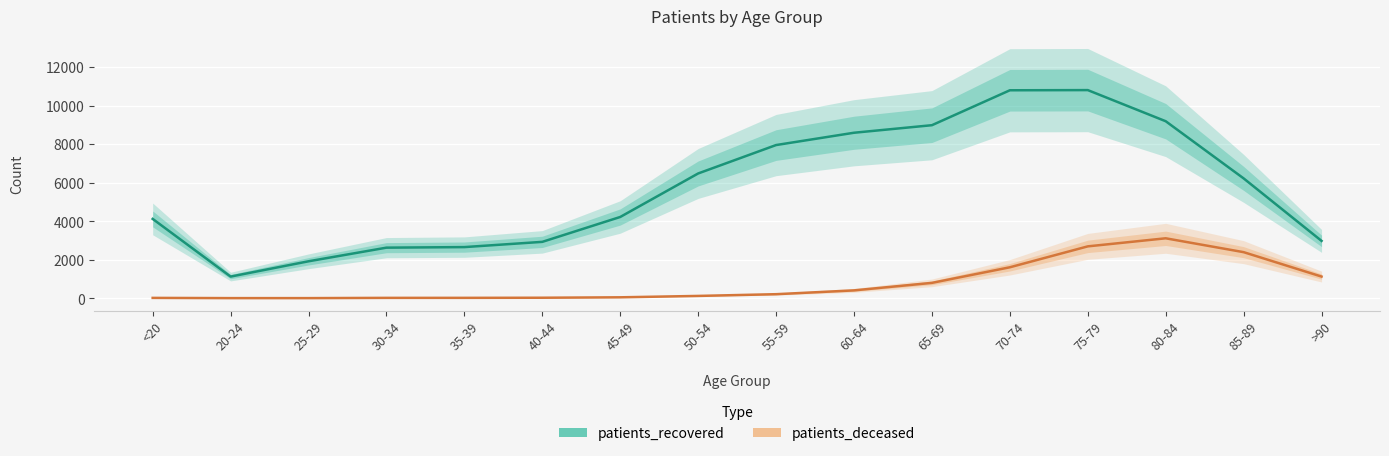

How many data points does each series have?

16